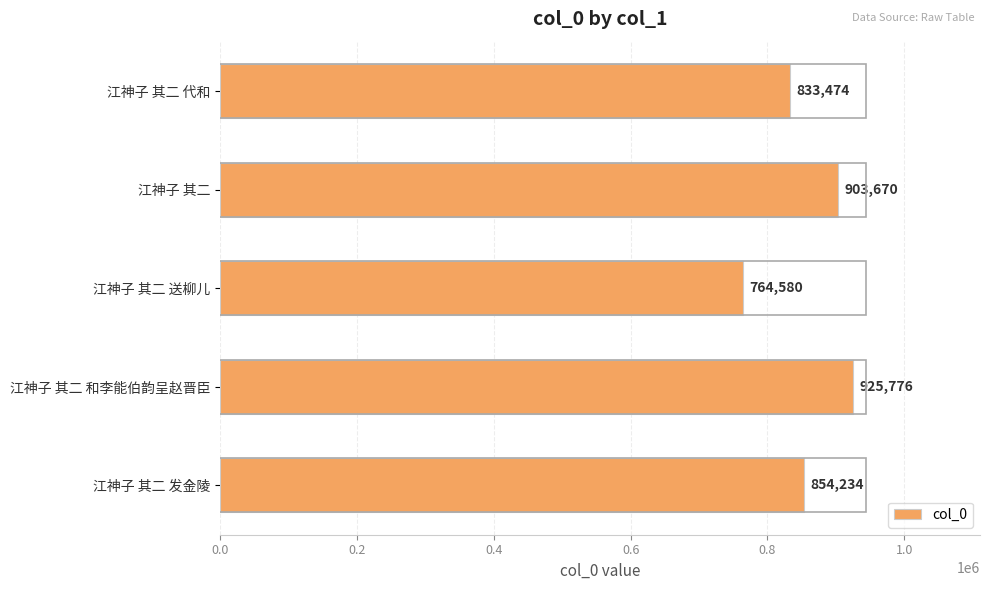

List the labels in order of value, largest first.

江神子 其二 和李能伯韵呈赵晋臣, 江神子 其二, 江神子 其二 发金陵, 江神子 其二 代和, 江神子 其二 送柳儿